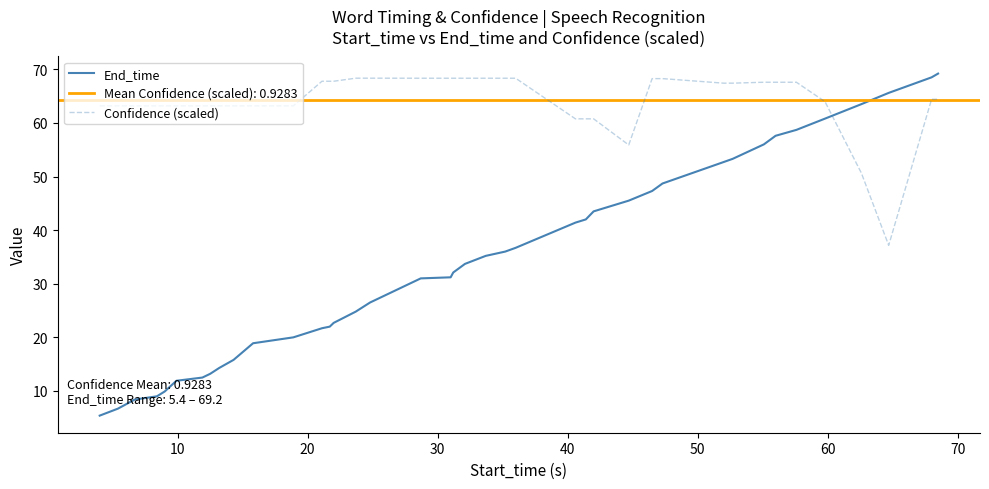

True or false: End_time has more than 2 points higher than both neighbors.

False